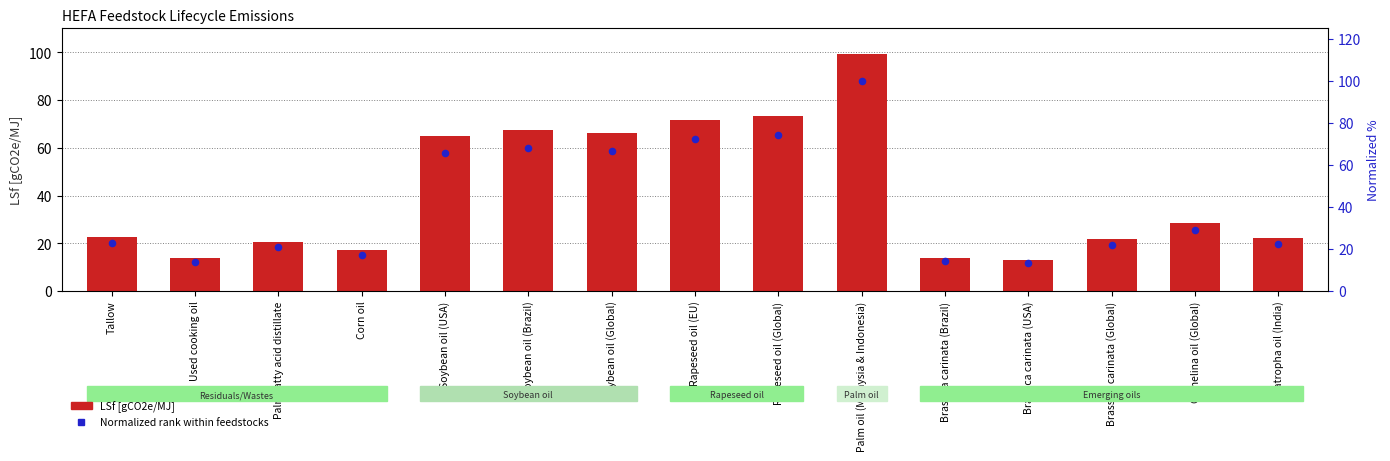

What is the total value across all series at Brassica carinata (Global)?

43.6